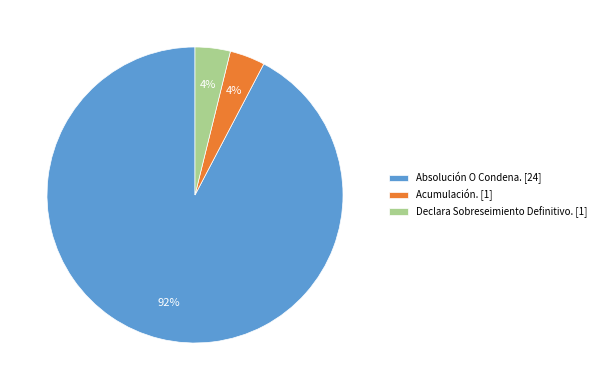

The Absolución O Condena. [24] slice represents 92% of the pie. True or false?

True